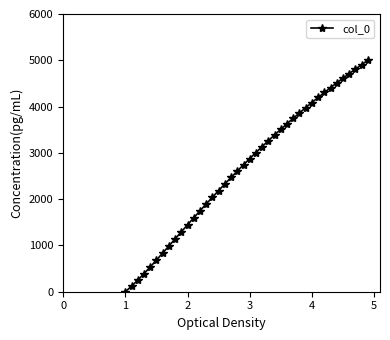

Reading left to right, transcribe all the data shown in this chart.

0.0	119.8	251.0	390.3	535.2	684.0	835.2	987.8	1140.8	1293.7	1446.0	1597.2	1747.0	1895.2	2041.6	2186.1	2328.5	2468.8	2606.8	2742.7	2876.2	3007.5	3136.5	3263.2	3387.7	3509.9	3629.8	3747.6	3863.2	3976.6	4087.9	4197.2	4304.4	4409.5	4512.7	4613.9	4713.2	4810.7	4906.2	5000.0